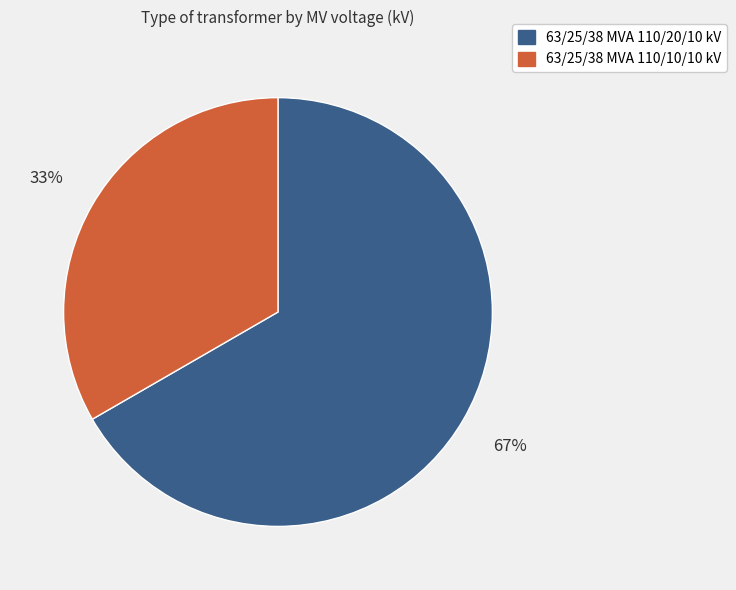

Which category has the smallest portion of the pie?

63/25/38 MVA 110/10/10 kV